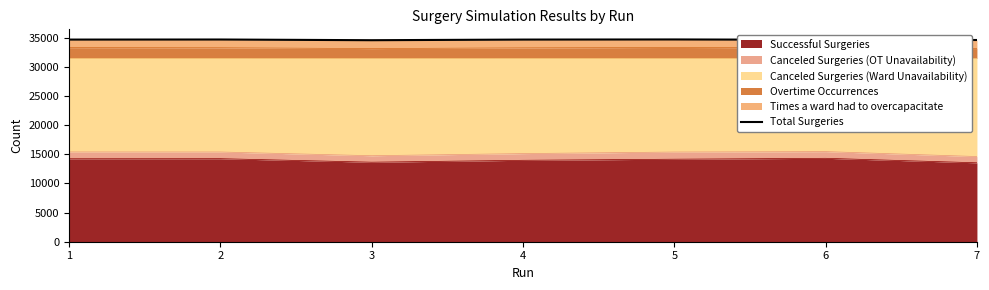

Is it true that the value at 6 is 54733?

False